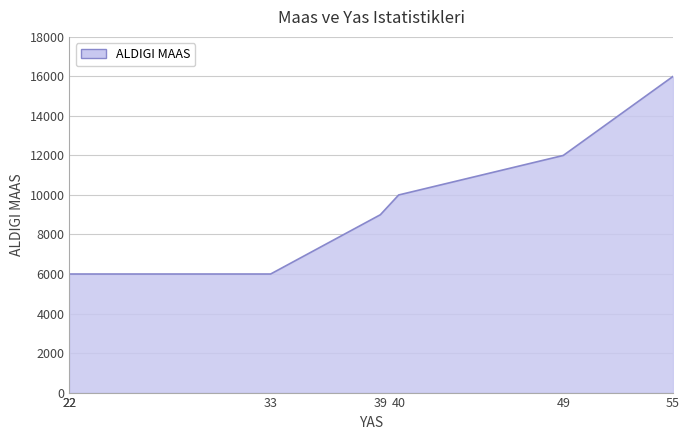

Which category has the highest value across all series?

55